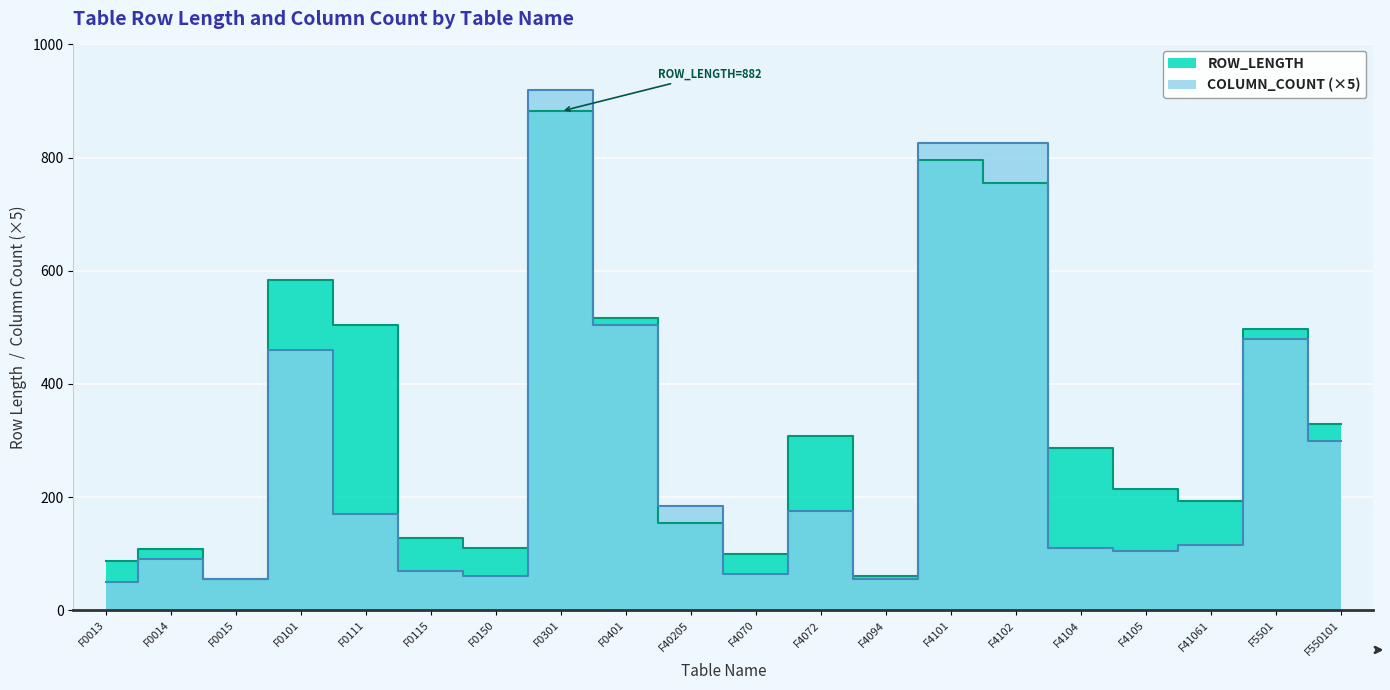

Reading left to right, list all the values displayed in this chart.

ROW_LENGTH: 87	109	56	584	504	128	110	882	516	154	99	308	60	795	755	286	214	193	497	329
COLUMN_COUNT: 50	90	55	460	170	70	60	920	505	185	65	175	55	825	825	110	105	115	480	300